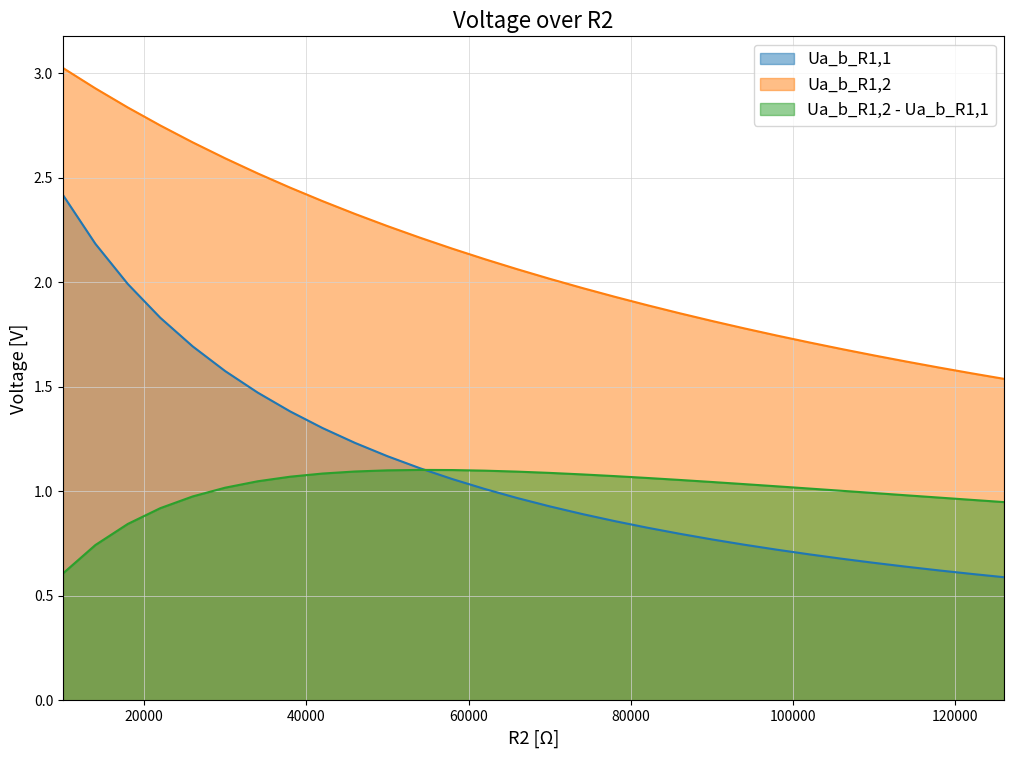

True or false: Ua_b_R1,2 - Ua_b_R1,1 and Ua_b_R1,2 intersect in this chart.

False